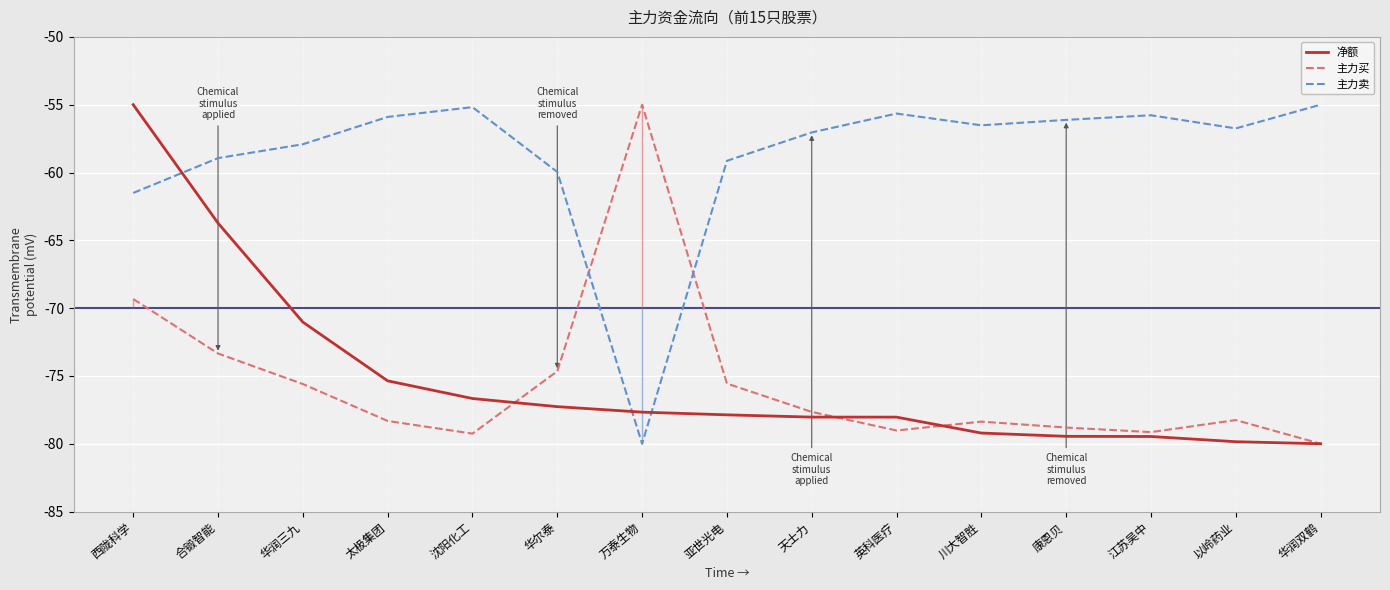

What is the sum of the 主力卖 values at 英科医疗 and 沈阳化工?

-110.8